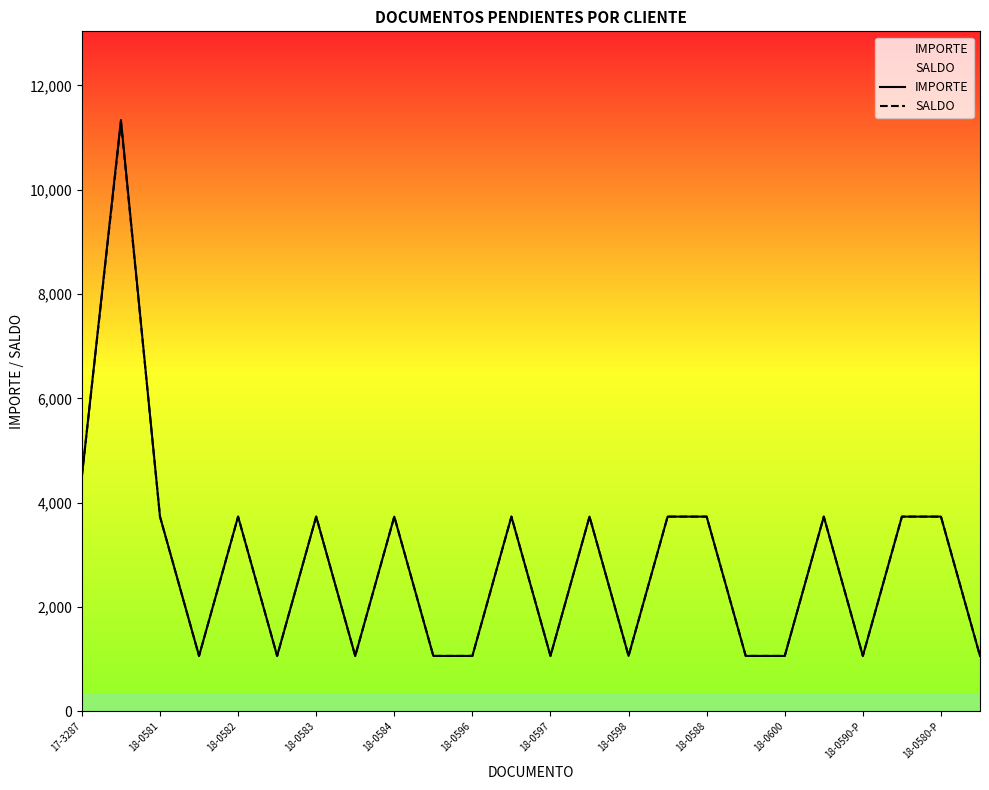

True or false: IMPORTE has a value of 3732.9 at 18-0581.

True